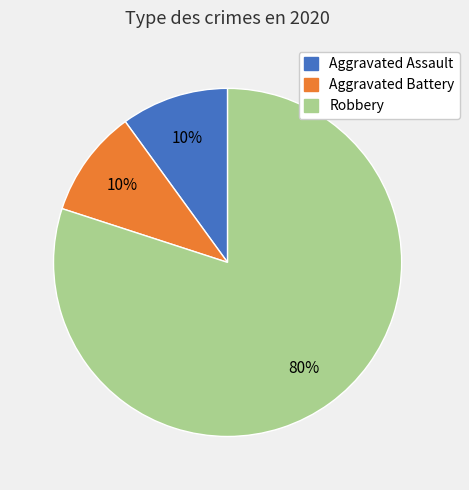

Which has a higher value, Robbery or Aggravated Assault?

Robbery